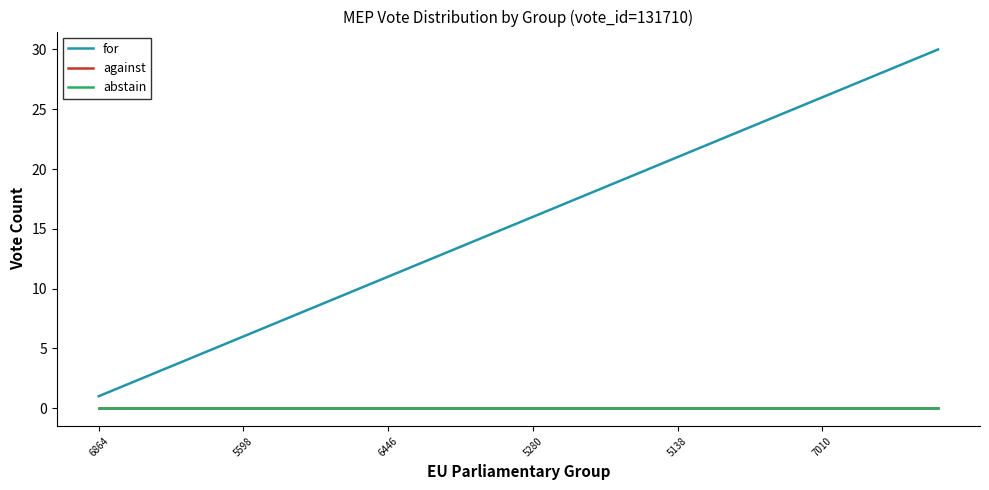

Does the chart have visible grid lines?

No